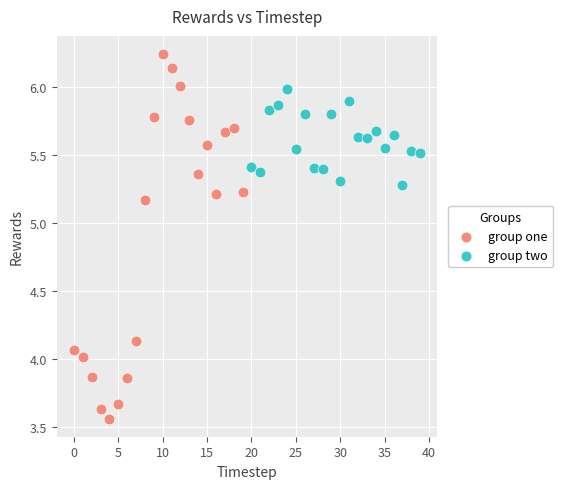

Which series contains the lowest Y value?

group one